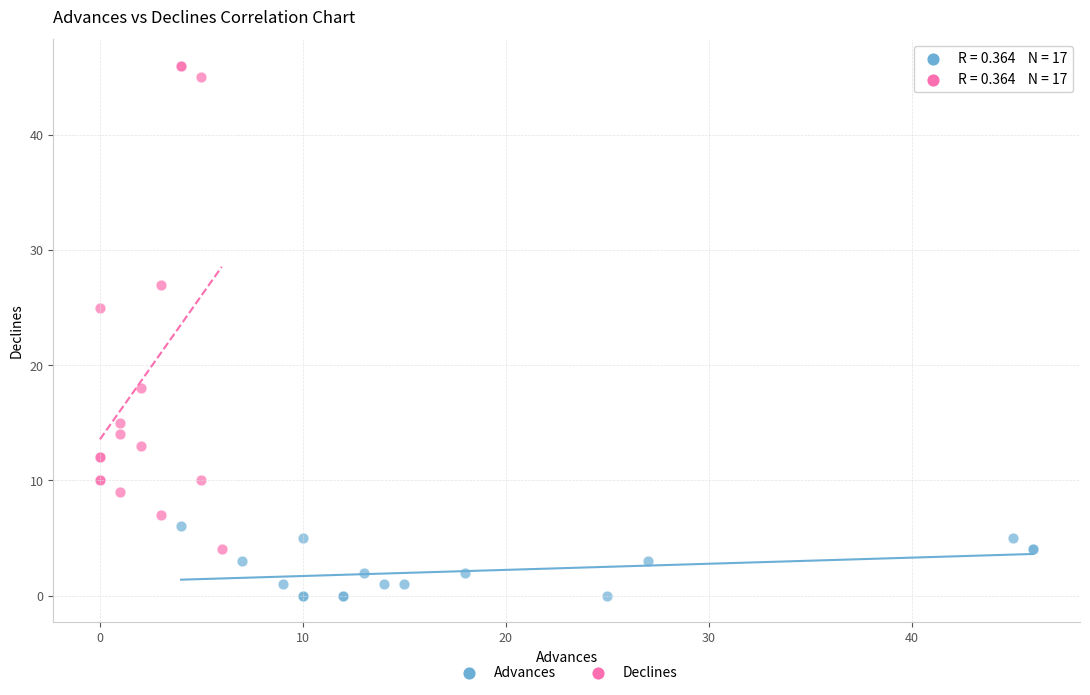

Which series reaches the maximum Y coordinate?

Declines